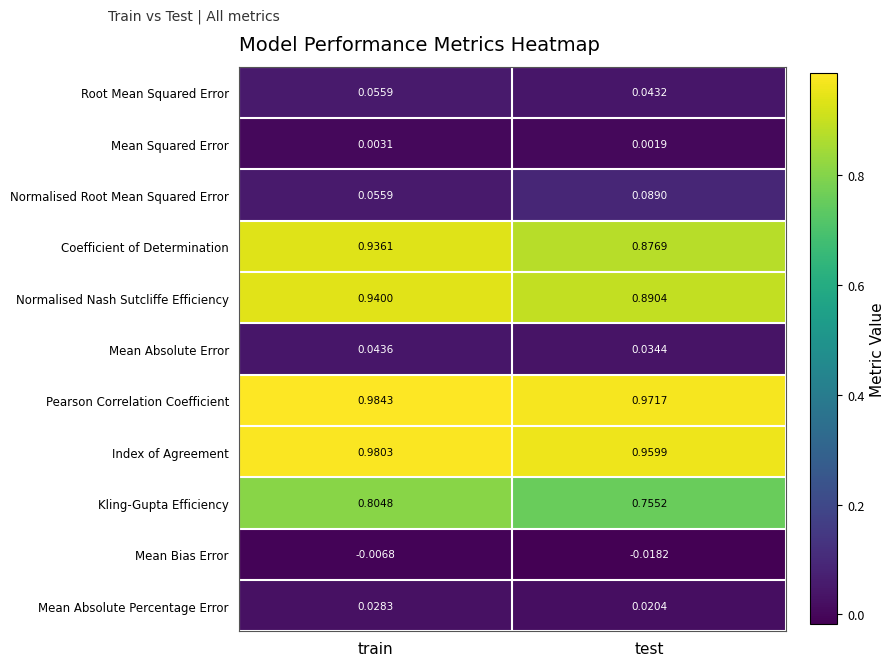

At which label does Mean Squared Error reach its peak?

train